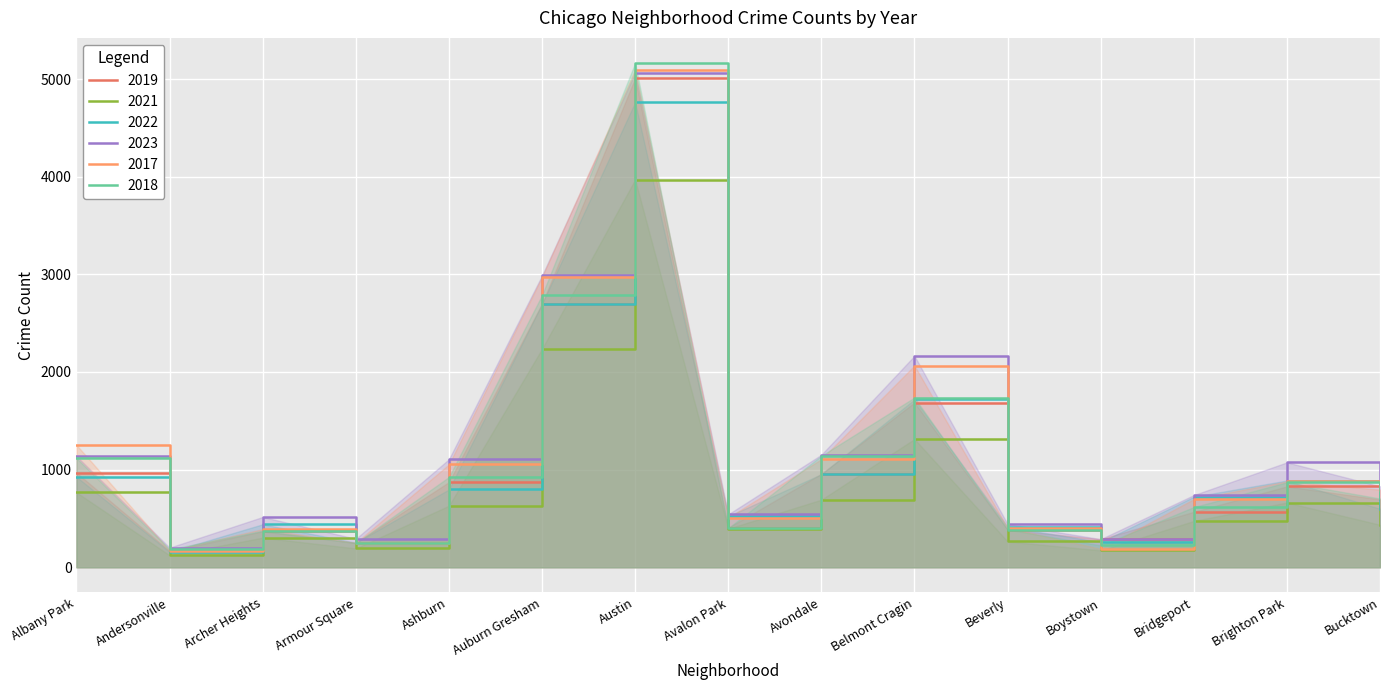

What is the sum of the 2023 values at Auburn Gresham and Austin?

8052